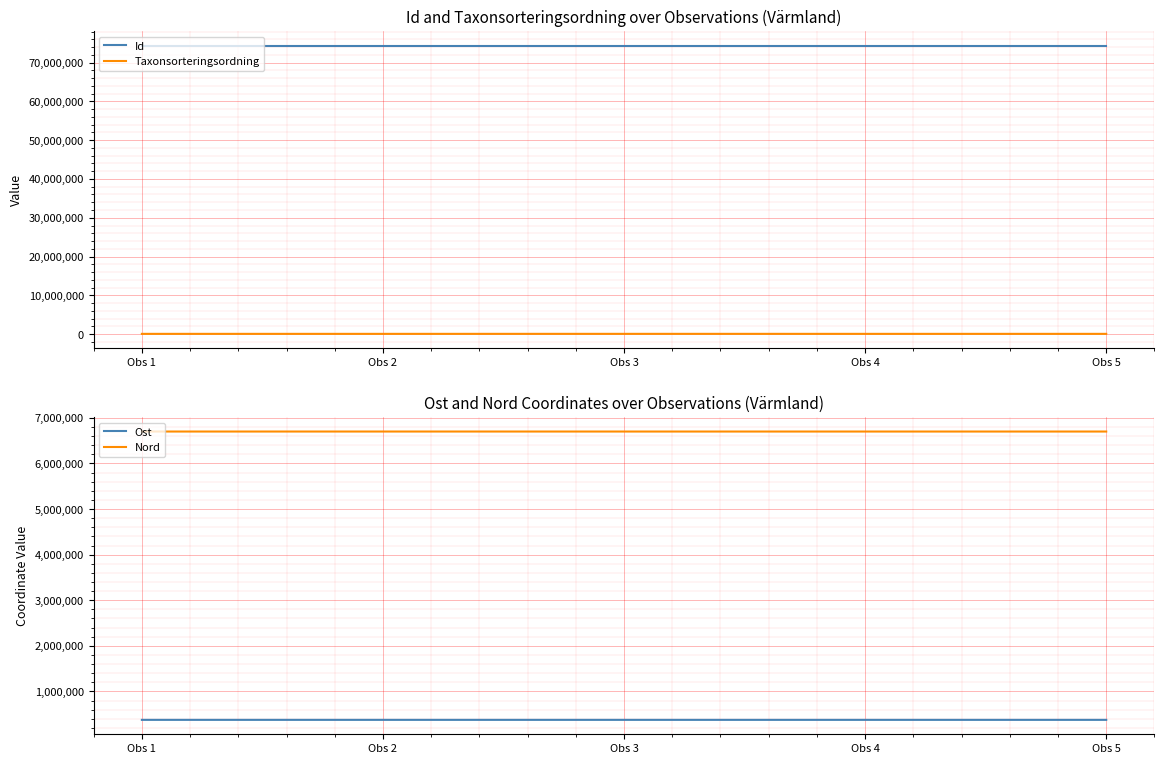

True or false: Id and Ost intersect in this chart.

False